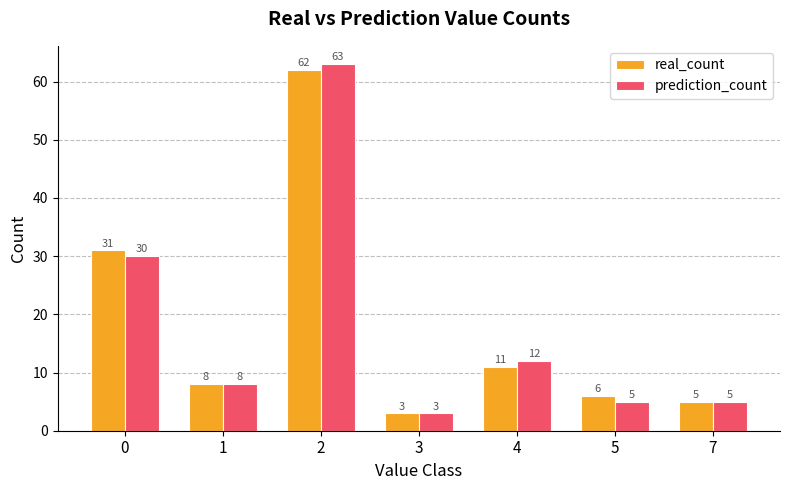

The value of real_count at 7 is 9. True or false?

False